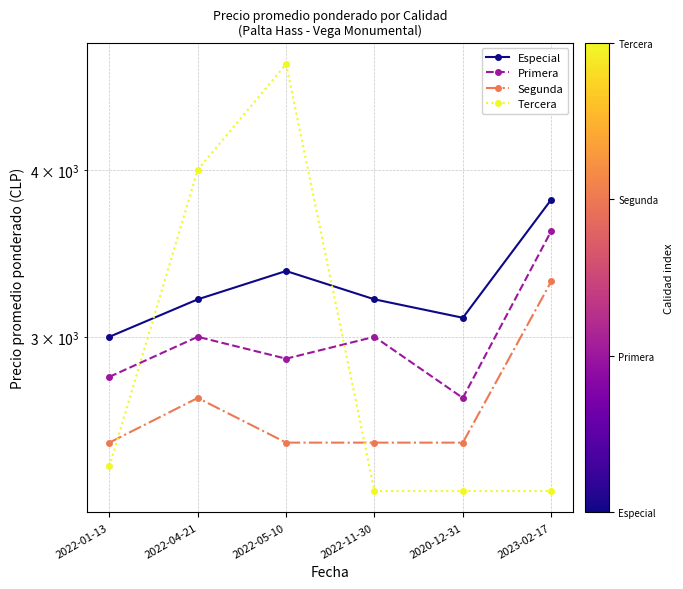

Which series has the widest spread of values?

Tercera